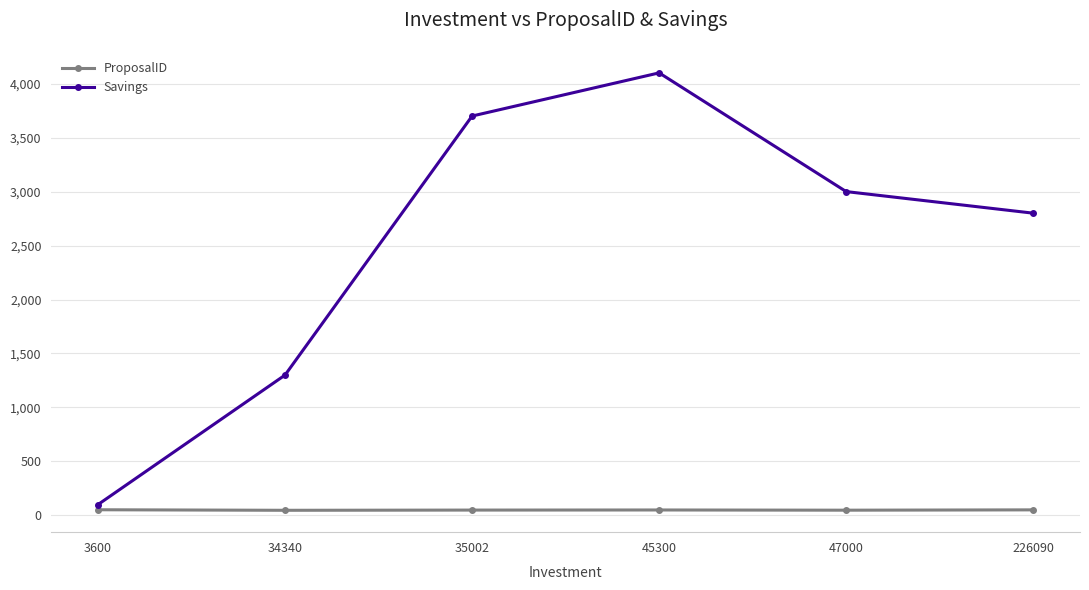

Which series has the widest spread of values?

Savings